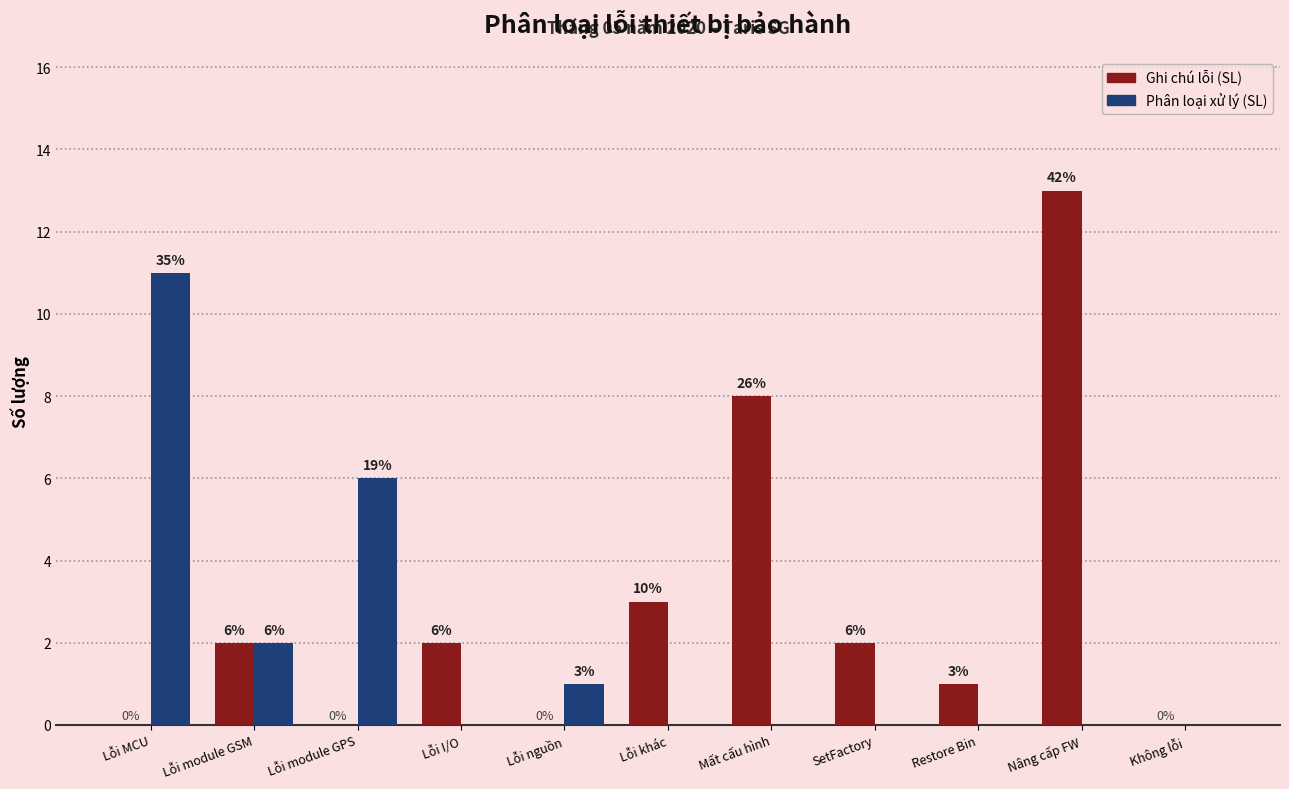

At which category is the sum across all series the highest?

Nâng cấp FW